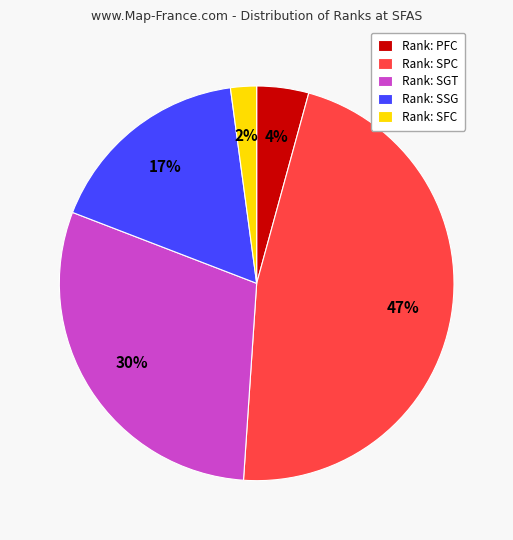

Which slice is the smallest?

Rank: SFC